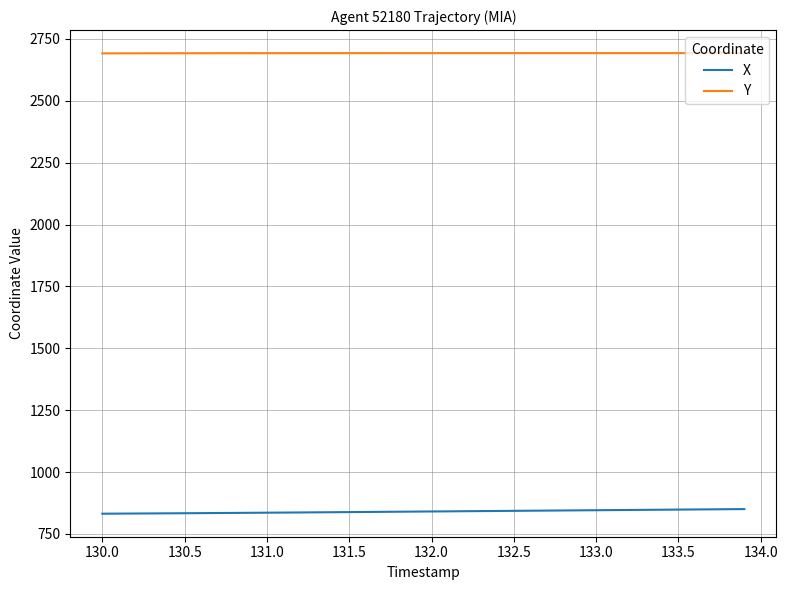

What is the maximum value shown in the chart?

2692.5